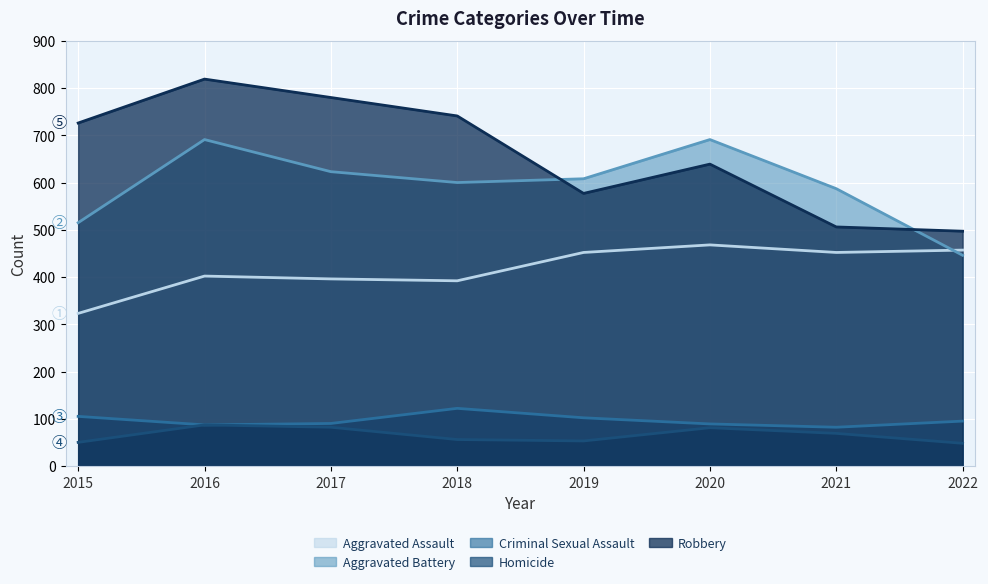

What is the difference between the second highest and minimum values in the Robbery series?

283